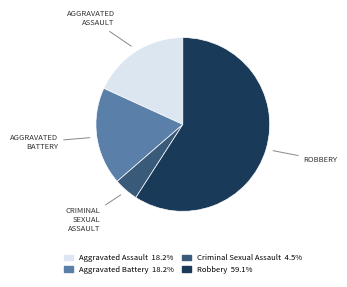

Which category has the biggest portion of the pie?

Robbery